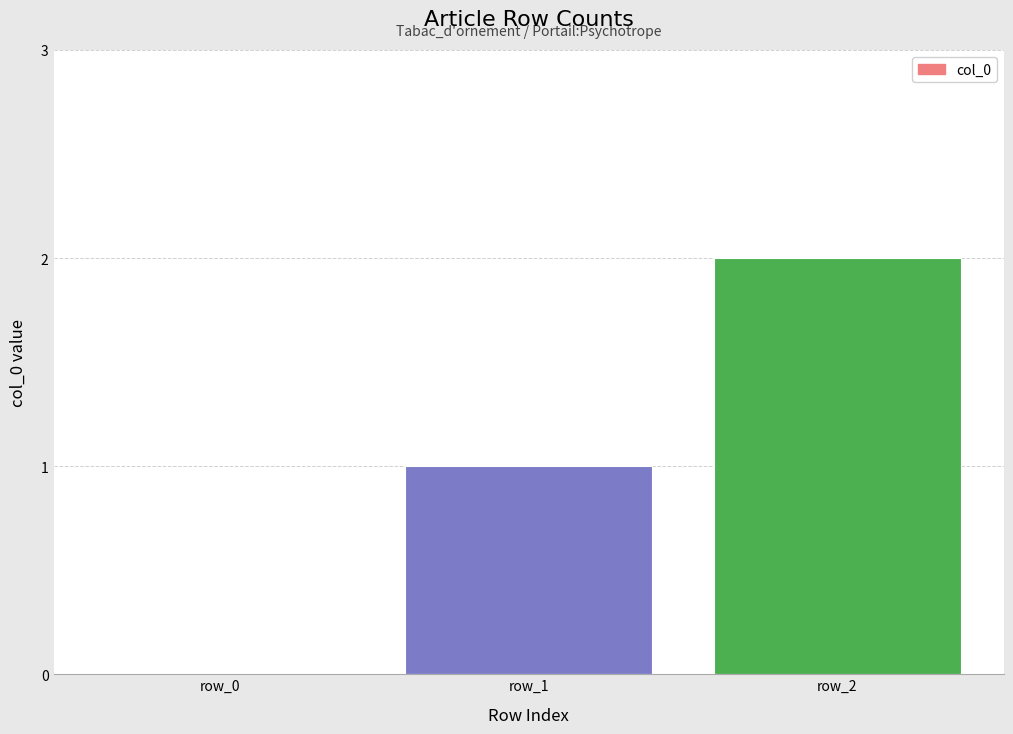

Are the bars horizontal?

No